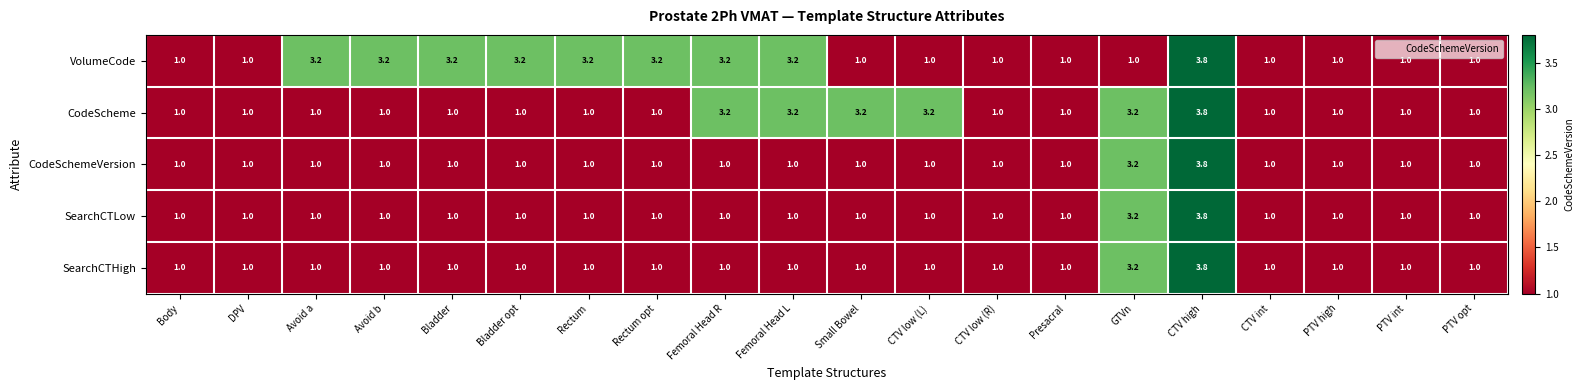

Count the number of categories in the chart.

20